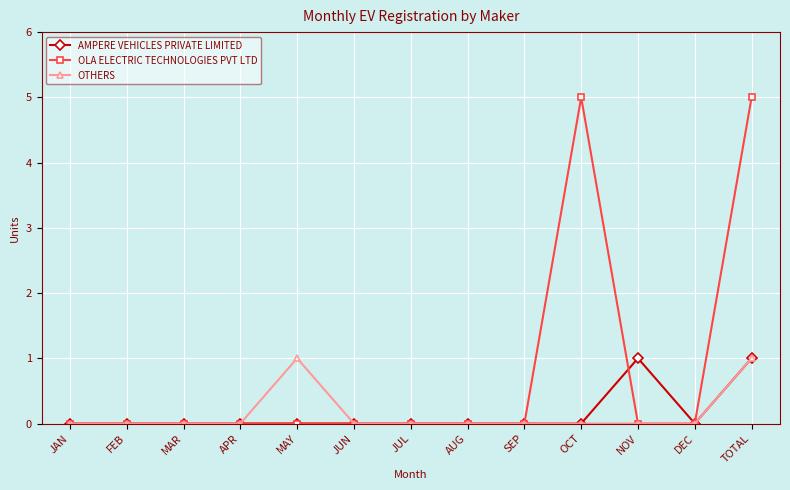

At which category is the sum across all series the highest?

TOTAL